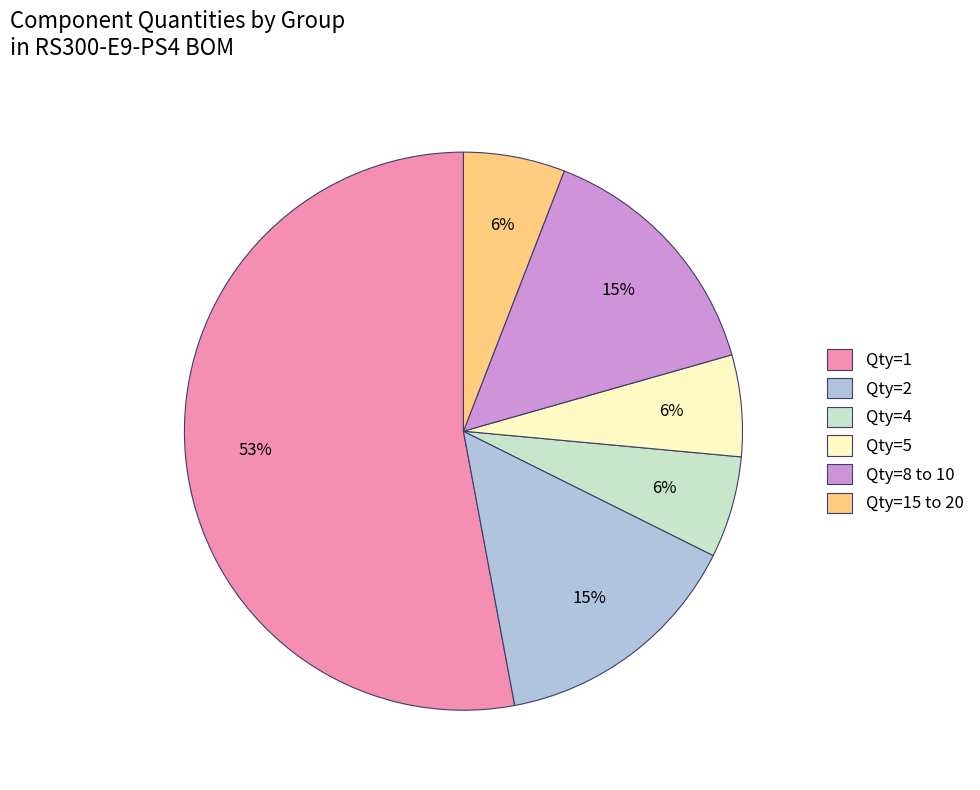

Do Qty=8 to 10 and Qty=15 to 20 together represent more than half of the pie?

No